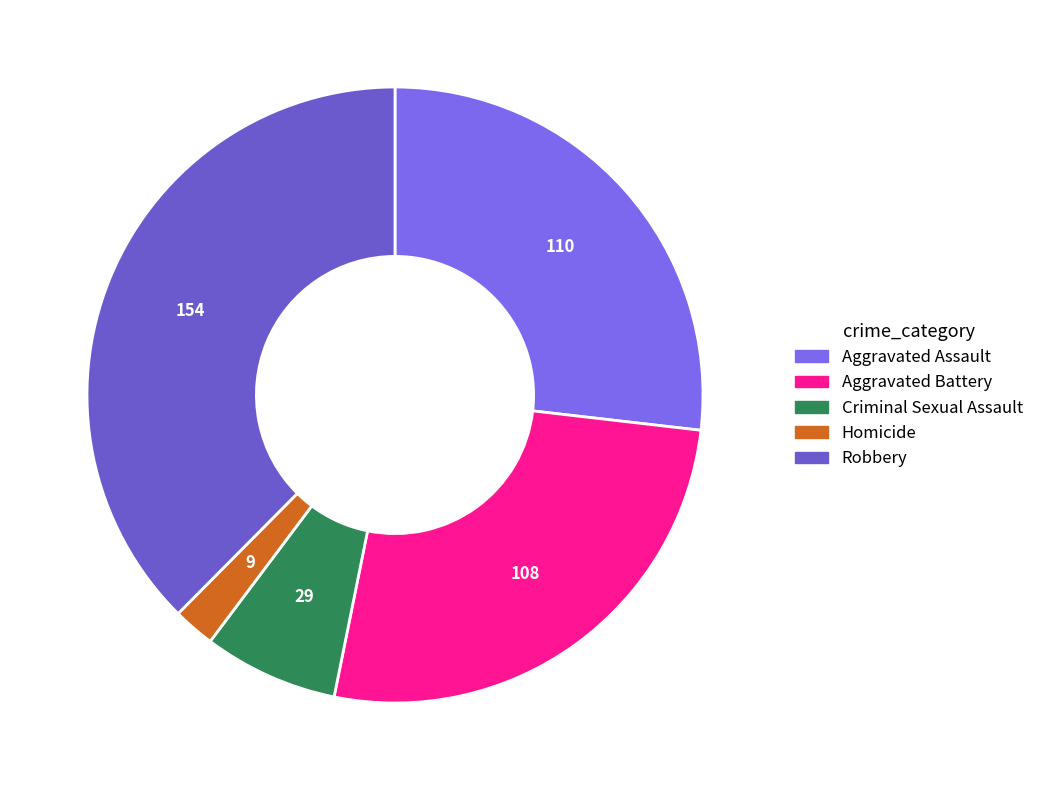

Which category has the smallest portion of the pie?

Homicide